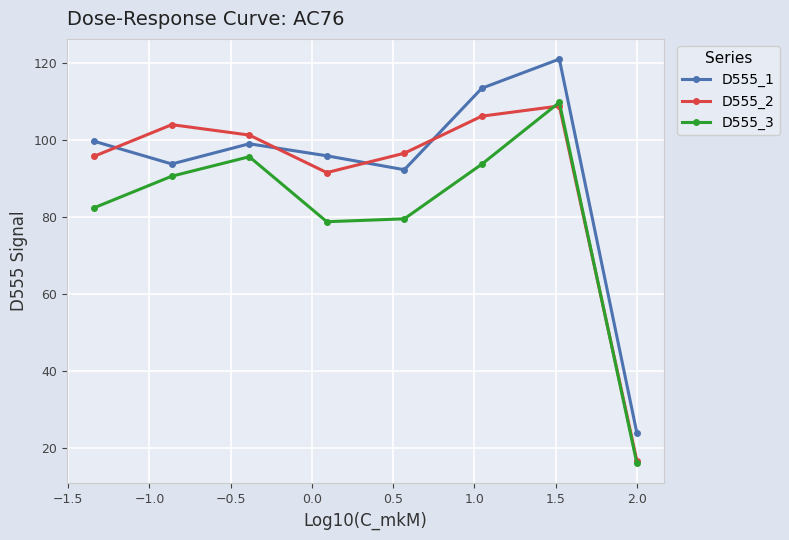

What is the value of the D555_2 point at the 1st from the left?

95.8